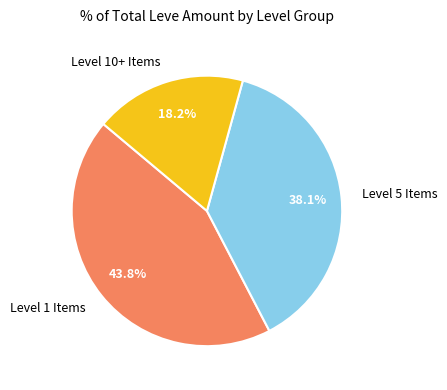

Which has a higher value, Level 5 Items or Level 10+ Items?

Level 5 Items